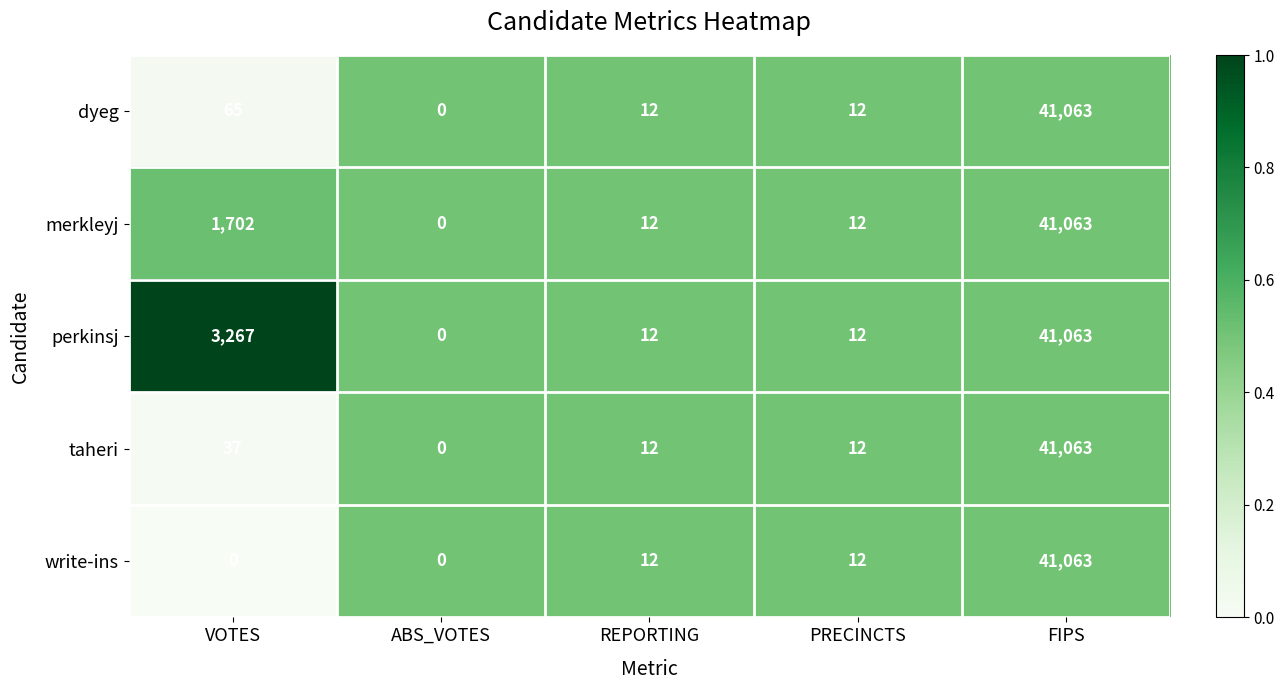

What is the difference between the taheri values at PRECINCTS and FIPS?

41051